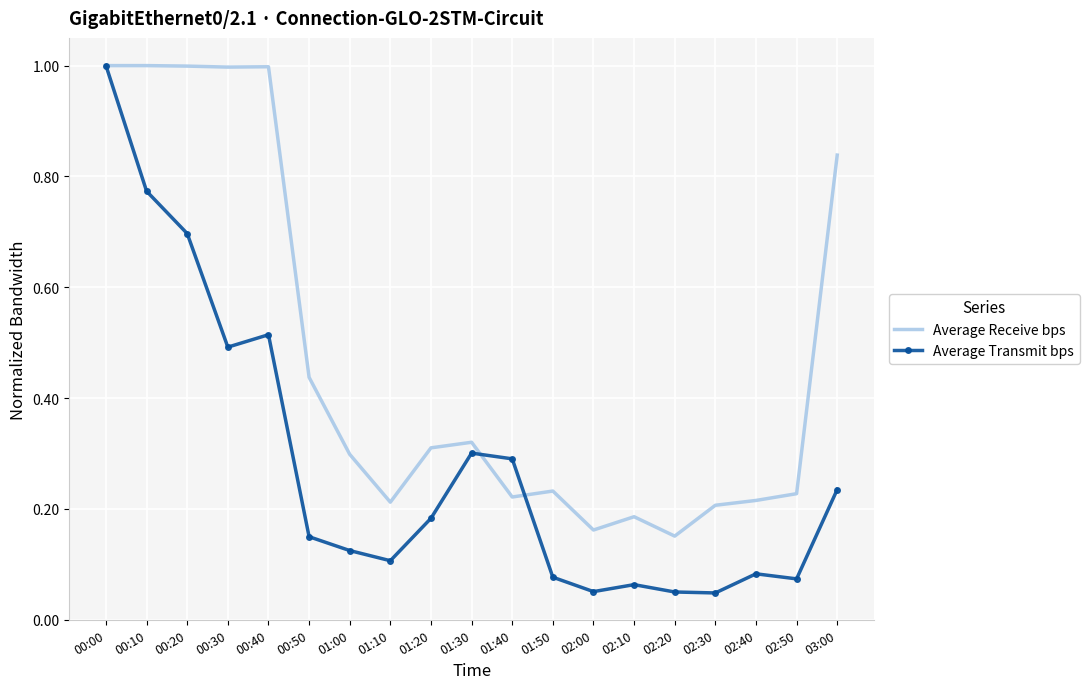

What is the highest value of the Average Receive bps series?

1.0